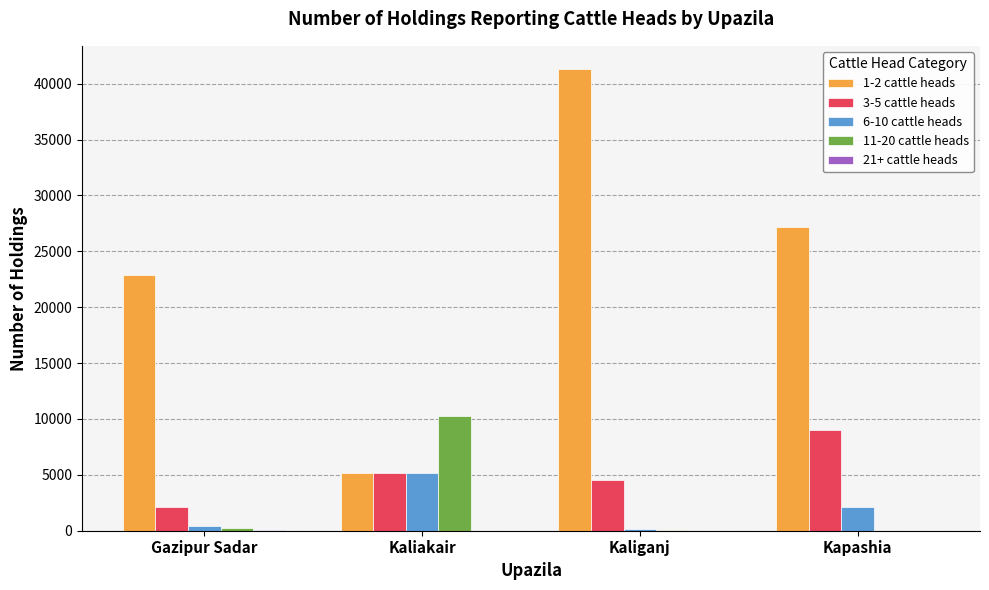

True or false: 1-2 cattle heads has a value of 5149 at Kaliakair.

True